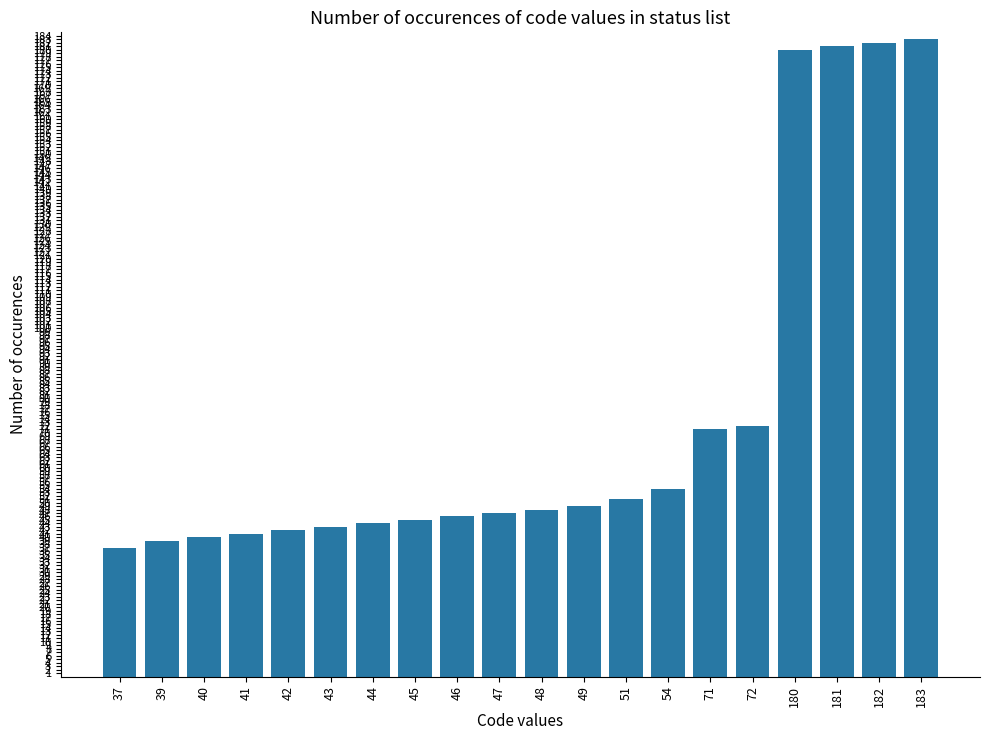

The value at 47 is 47. True or false?

True